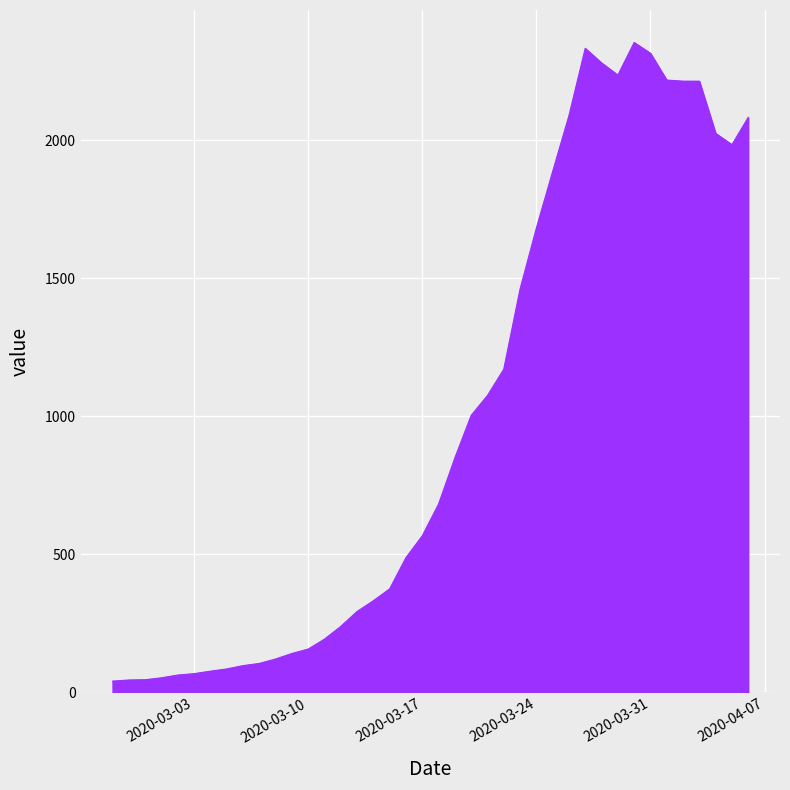

How many interior local peaks (higher than both neighbors) does the data have?

2